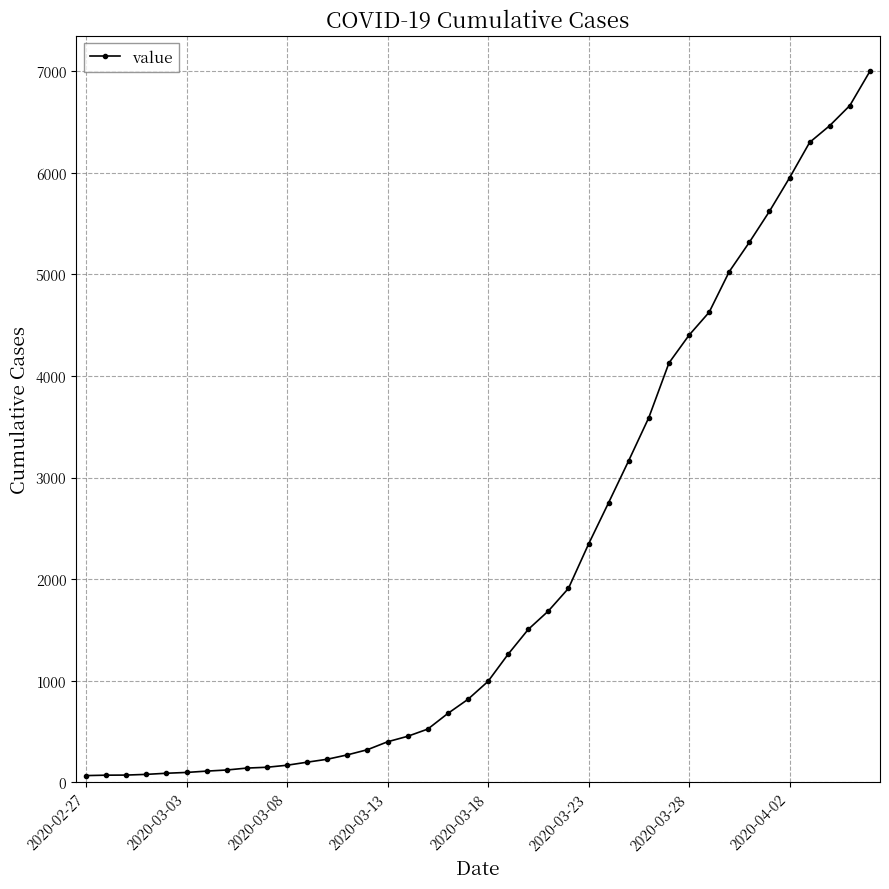

What is the smallest value displayed?

64